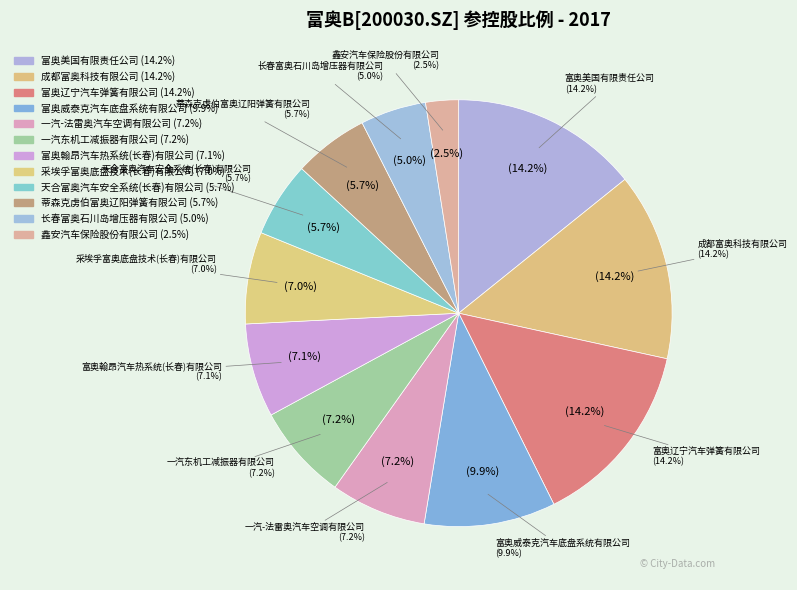

True or false: 一汽-法雷奥汽车空调有限公司 accounts for 7% of the total.

True